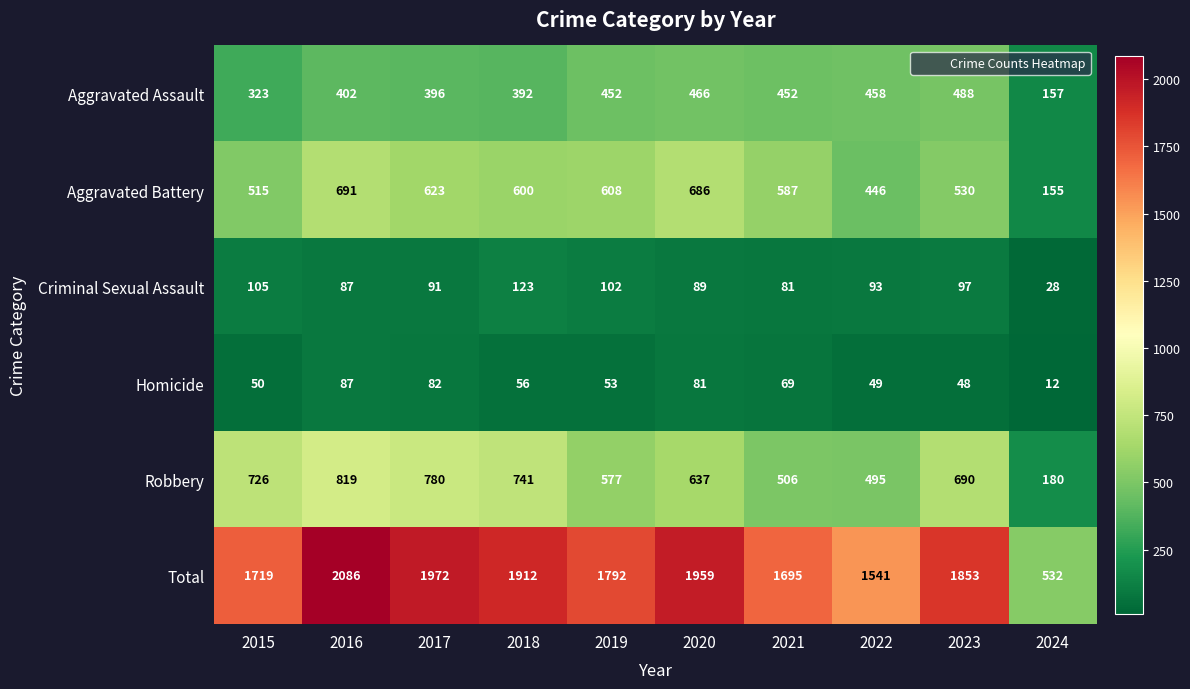

Where is Homicide nearest to the value 49?

2022